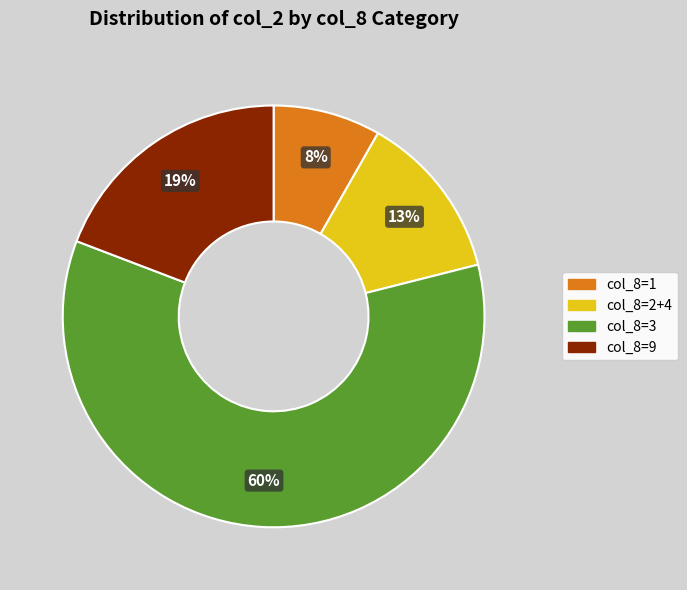

To the nearest percent, what is the average slice percentage?

25%